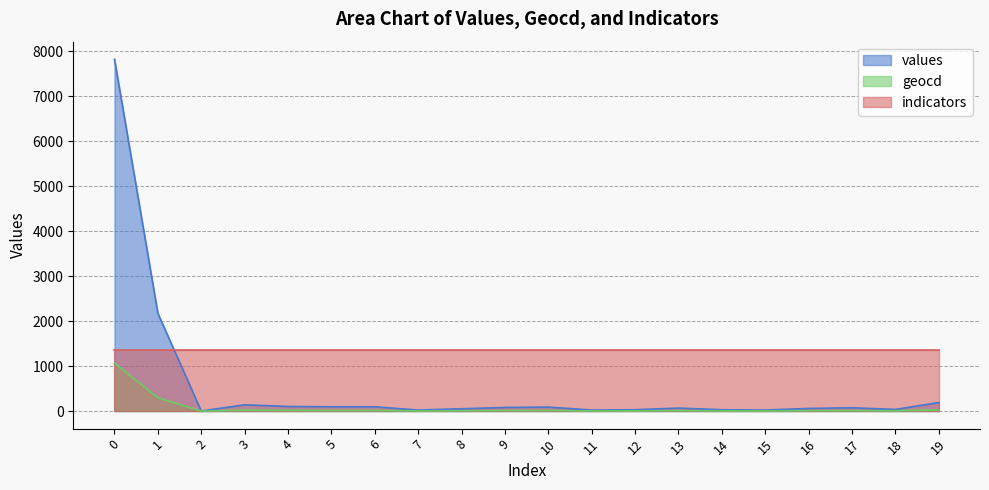

How many data points in geocd are above 10?

9